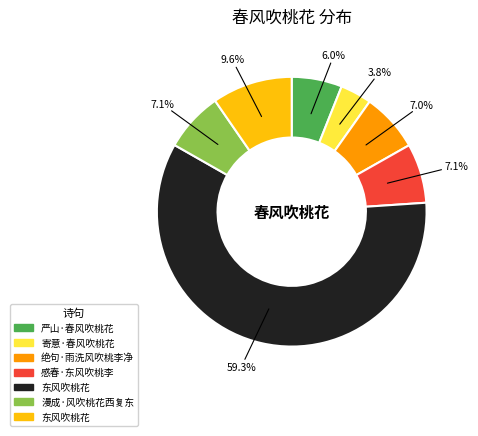

How many segments does this pie chart have?

7